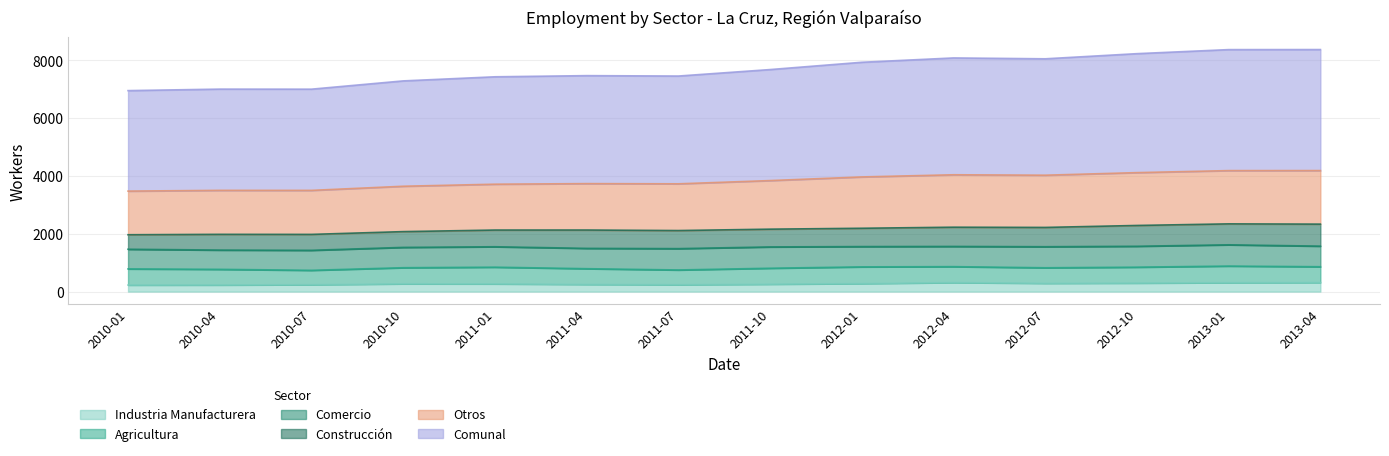

At how many categories does at least one series exceed 5729?

14